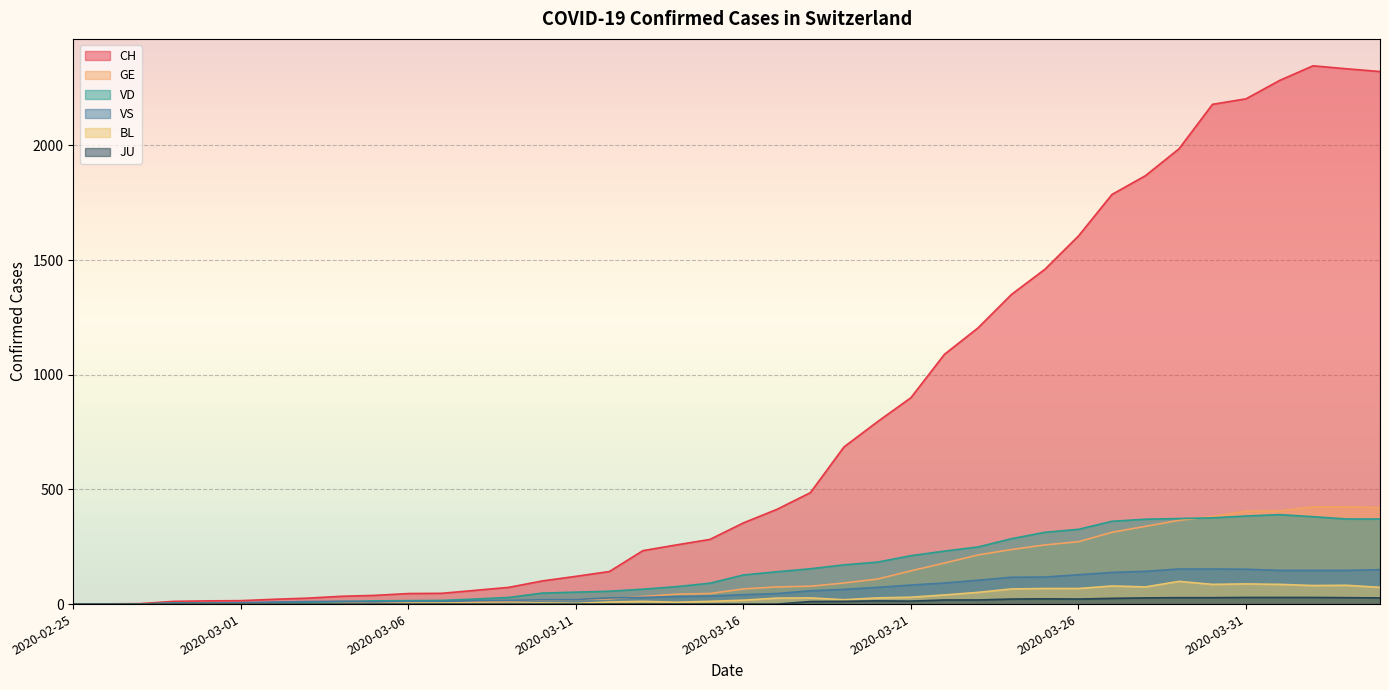

True or false: CH and VS intersect in this chart.

False